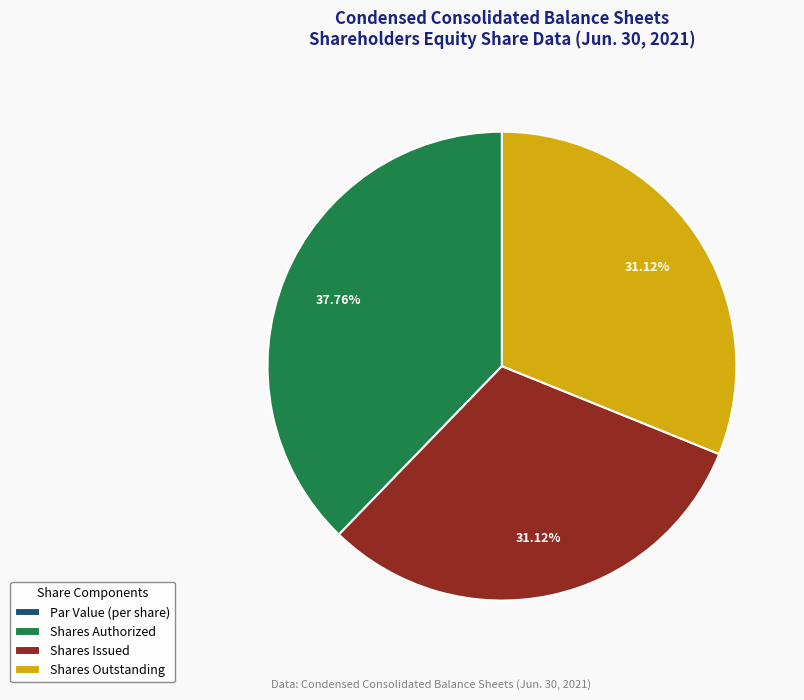

Between Shares Issued and Shares Authorized, which is larger?

Shares Authorized